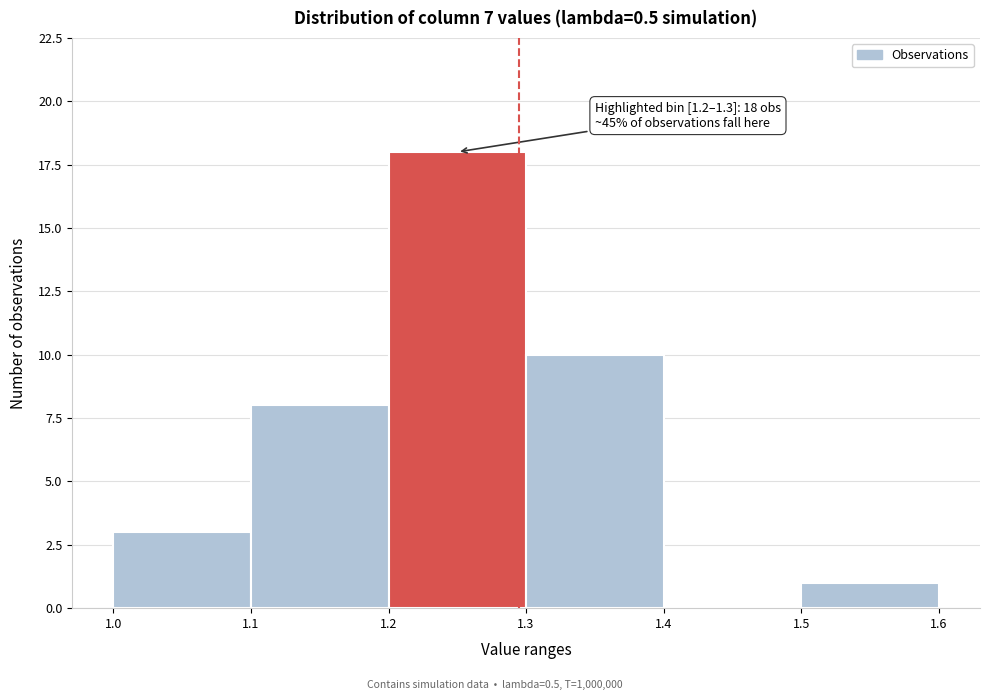

Which range on the x-axis has the tallest bar?

1.2 to 1.3